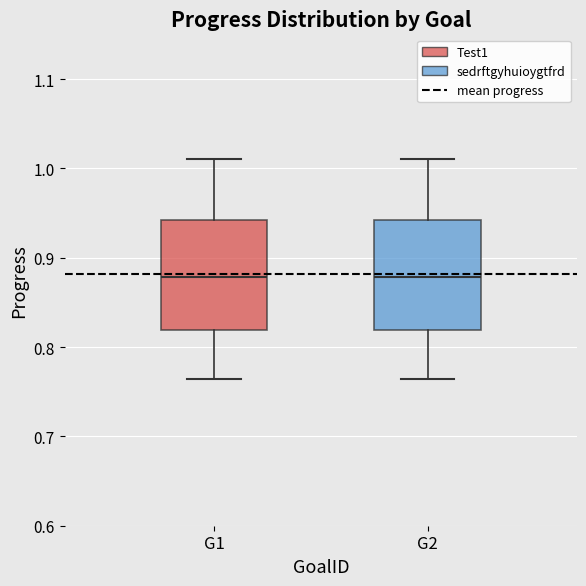

Reading left to right, read every box against the y-axis: the position of its median line, the range the box covers, and the ends of its whiskers. The values are not printed on the chart, so give them approximately, as read against the axis.

G1: median 0.88, box 0.82 to 0.94, whiskers 0.76 to 1.01
G2: median 0.88, box 0.82 to 0.94, whiskers 0.76 to 1.01